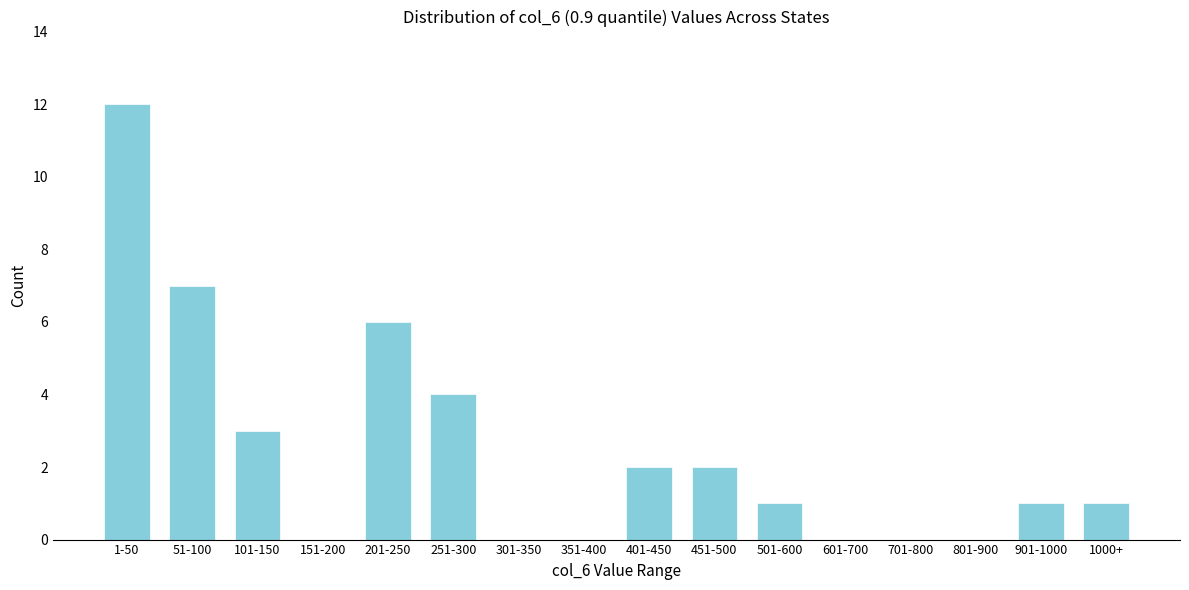

Reading left to right, transcribe all the data shown in this chart.

1-50=12	51-100=7	101-150=3	151-200=0	201-250=6	251-300=4	301-350=0	351-400=0	401-450=2	451-500=2	501-600=1	601-700=0	701-800=0	801-900=0	901-1000=1	1000+=1